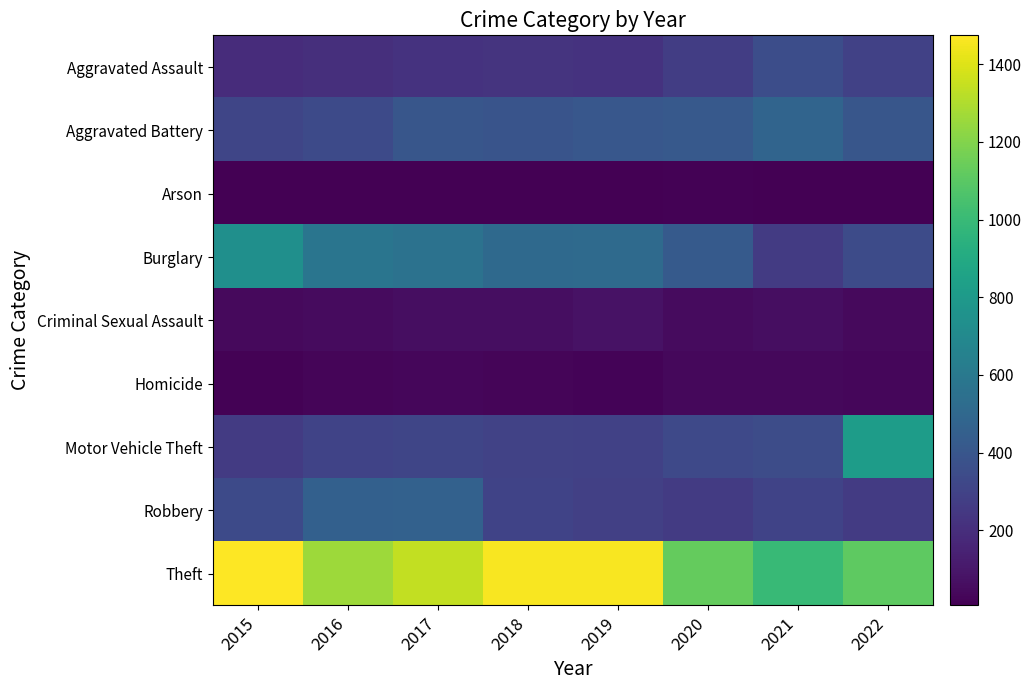

Reading right to left, extract all data points from this chart.

Aggravated Assault: 2022=291	2021=352	2020=273	2019=223	2018=225	2017=224	2016=206	2015=194
Aggravated Battery: 2022=398	2021=479	2020=416	2019=407	2018=389	2017=400	2016=336	2015=316
Arson: 2022=11	2021=12	2020=17	2019=12	2018=7	2017=10	2016=7	2015=9
Burglary: 2022=345	2021=261	2020=425	2019=517	2018=506	2017=562	2016=576	2015=738
Criminal Sexual Assault: 2022=46	2021=61	2020=48	2019=77	2018=60	2017=61	2016=50	2015=46
Homicide: 2022=34	2021=38	2020=41	2019=22	2018=25	2017=33	2016=26	2015=15
Motor Vehicle Theft: 2022=816	2021=348	2020=333	2019=290	2018=298	2017=312	2016=304	2015=263
Robbery: 2022=261	2021=300	2020=263	2019=287	2018=301	2017=460	2016=454	2015=337
Theft: 2022=1111	2021=998	2020=1125	2019=1459	2018=1461	2017=1339	2016=1259	2015=1474